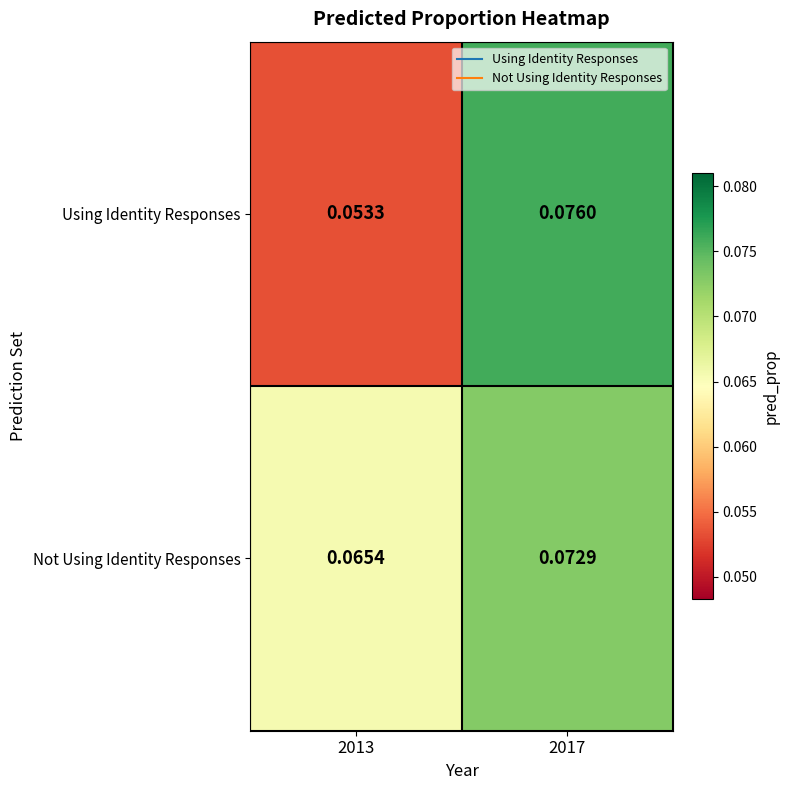

At 2017, list the series in order from largest to smallest.

Using Identity Responses, Not Using Identity Responses